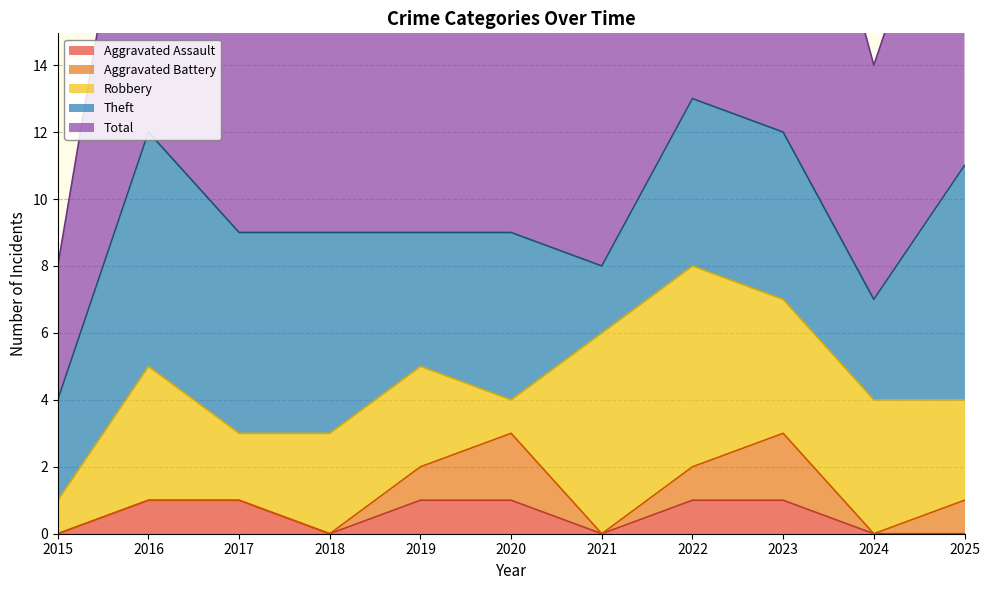

Does the chart display data point markers on the line(s)?

No